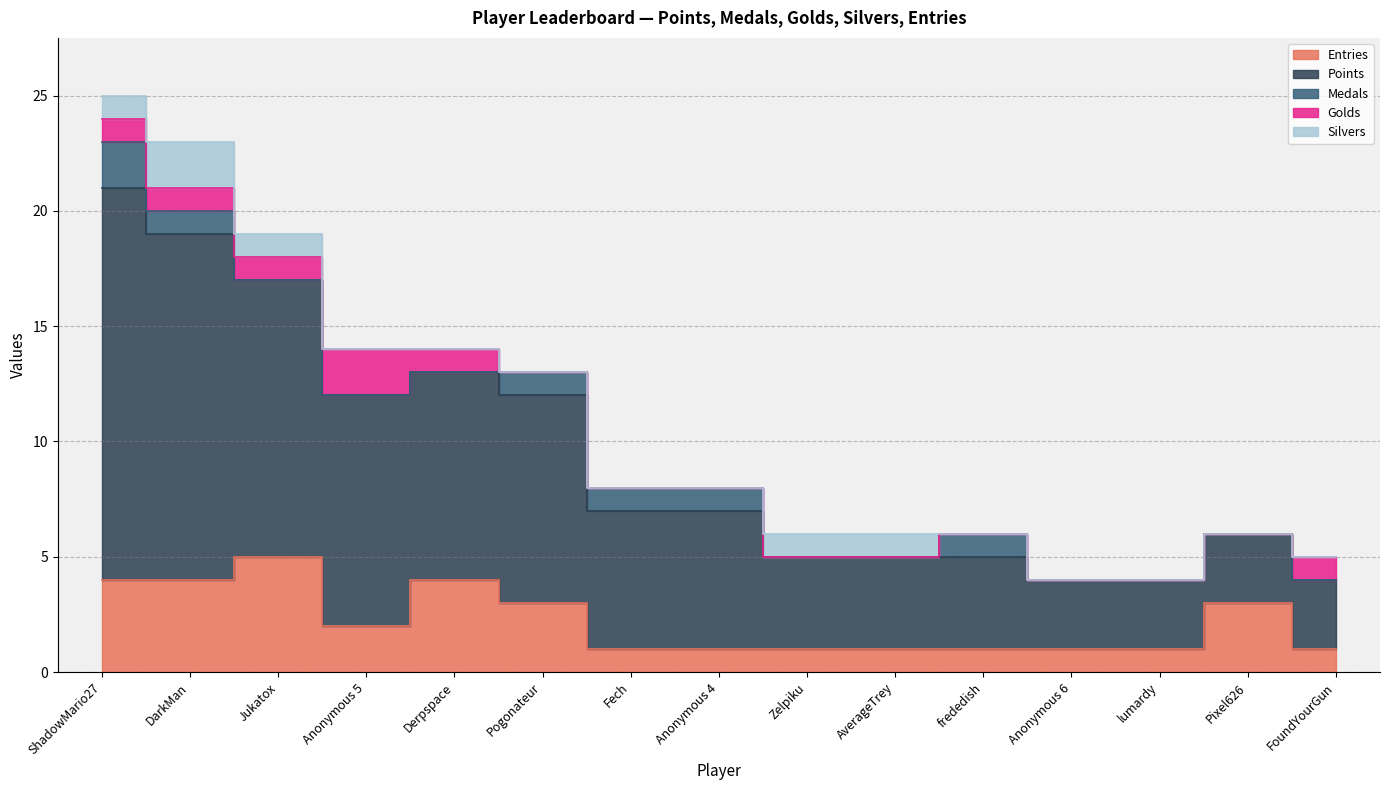

At which label does Medals reach its peak?

ShadowMario27